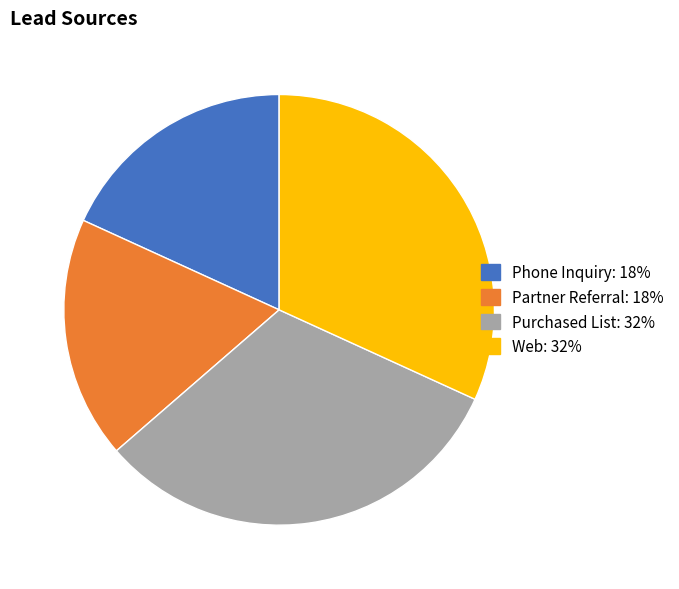

The Phone Inquiry slice represents 18% of the pie. True or false?

True